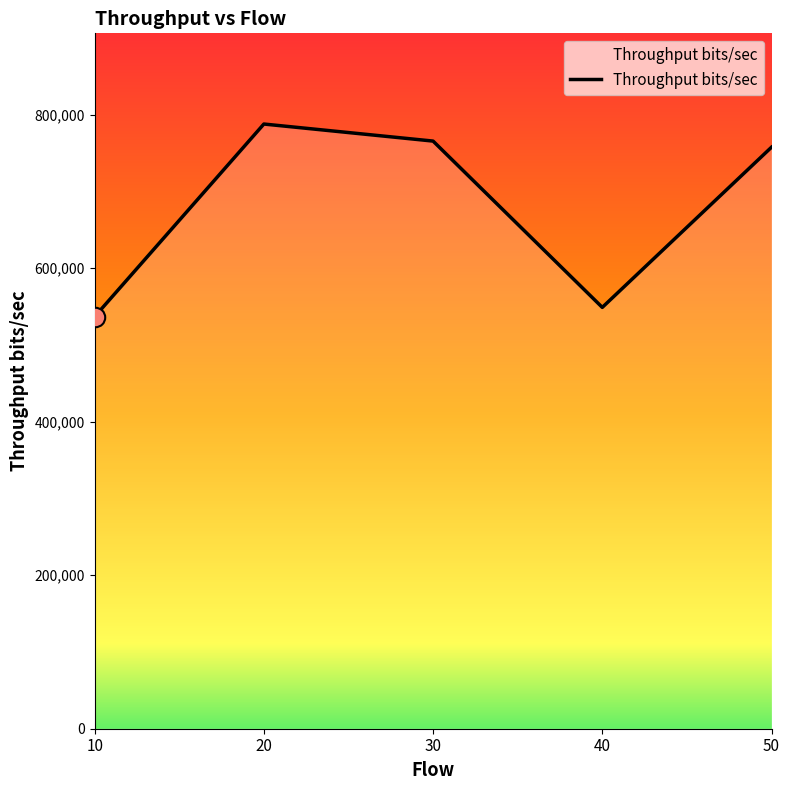

What is the ratio of the value at 10 to the value at 20?

0.7